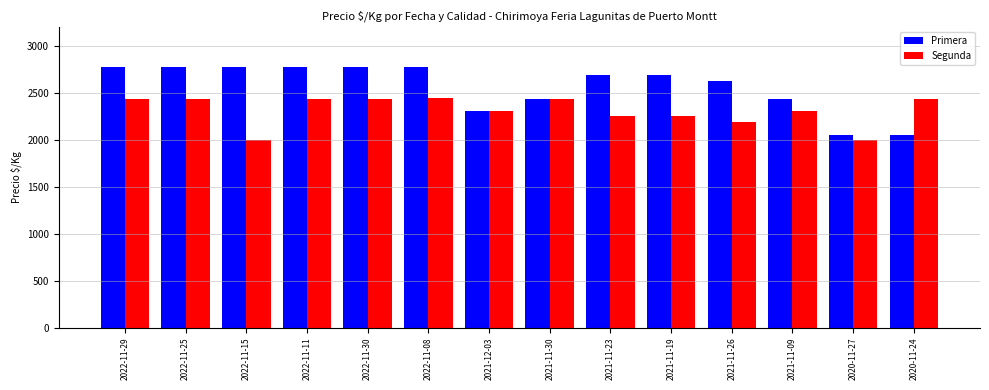

The value of Primera at 2020-11-27 is 2050. True or false?

True